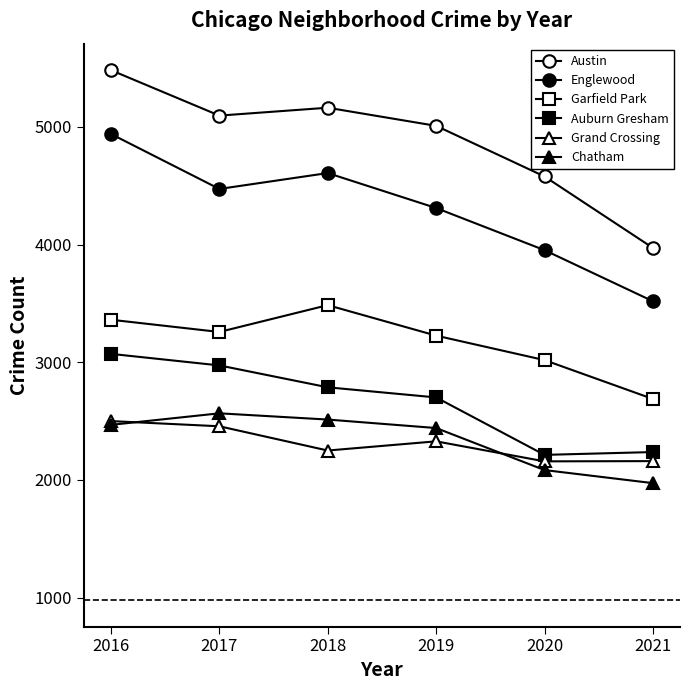

How many data points in Austin are less than 5095?

3